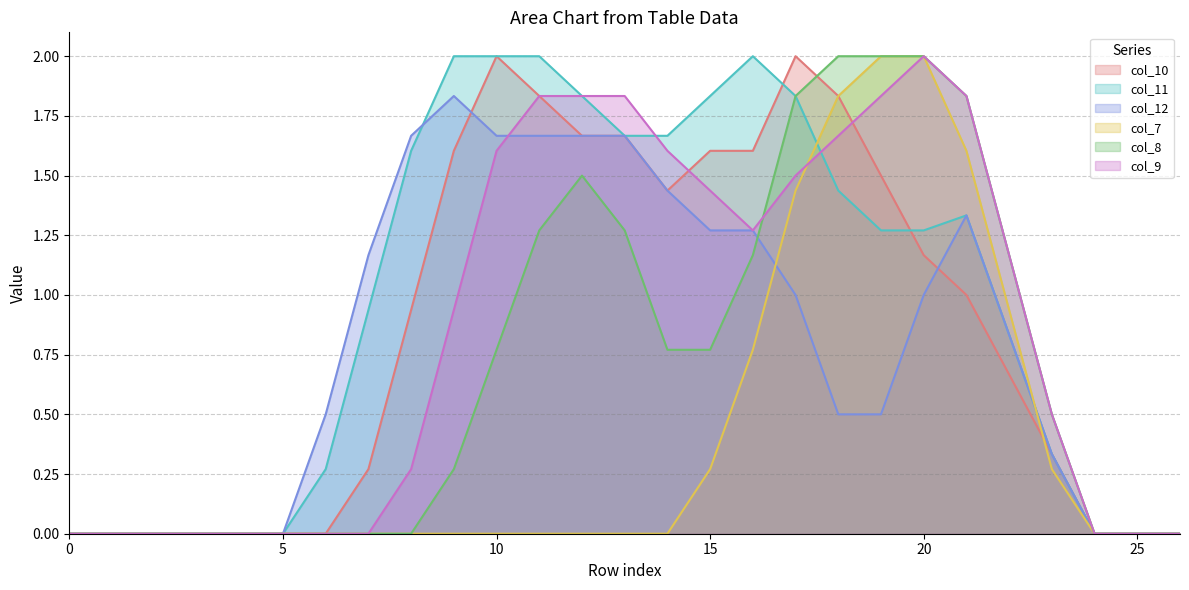

Does the chart display data point markers on the line(s)?

No